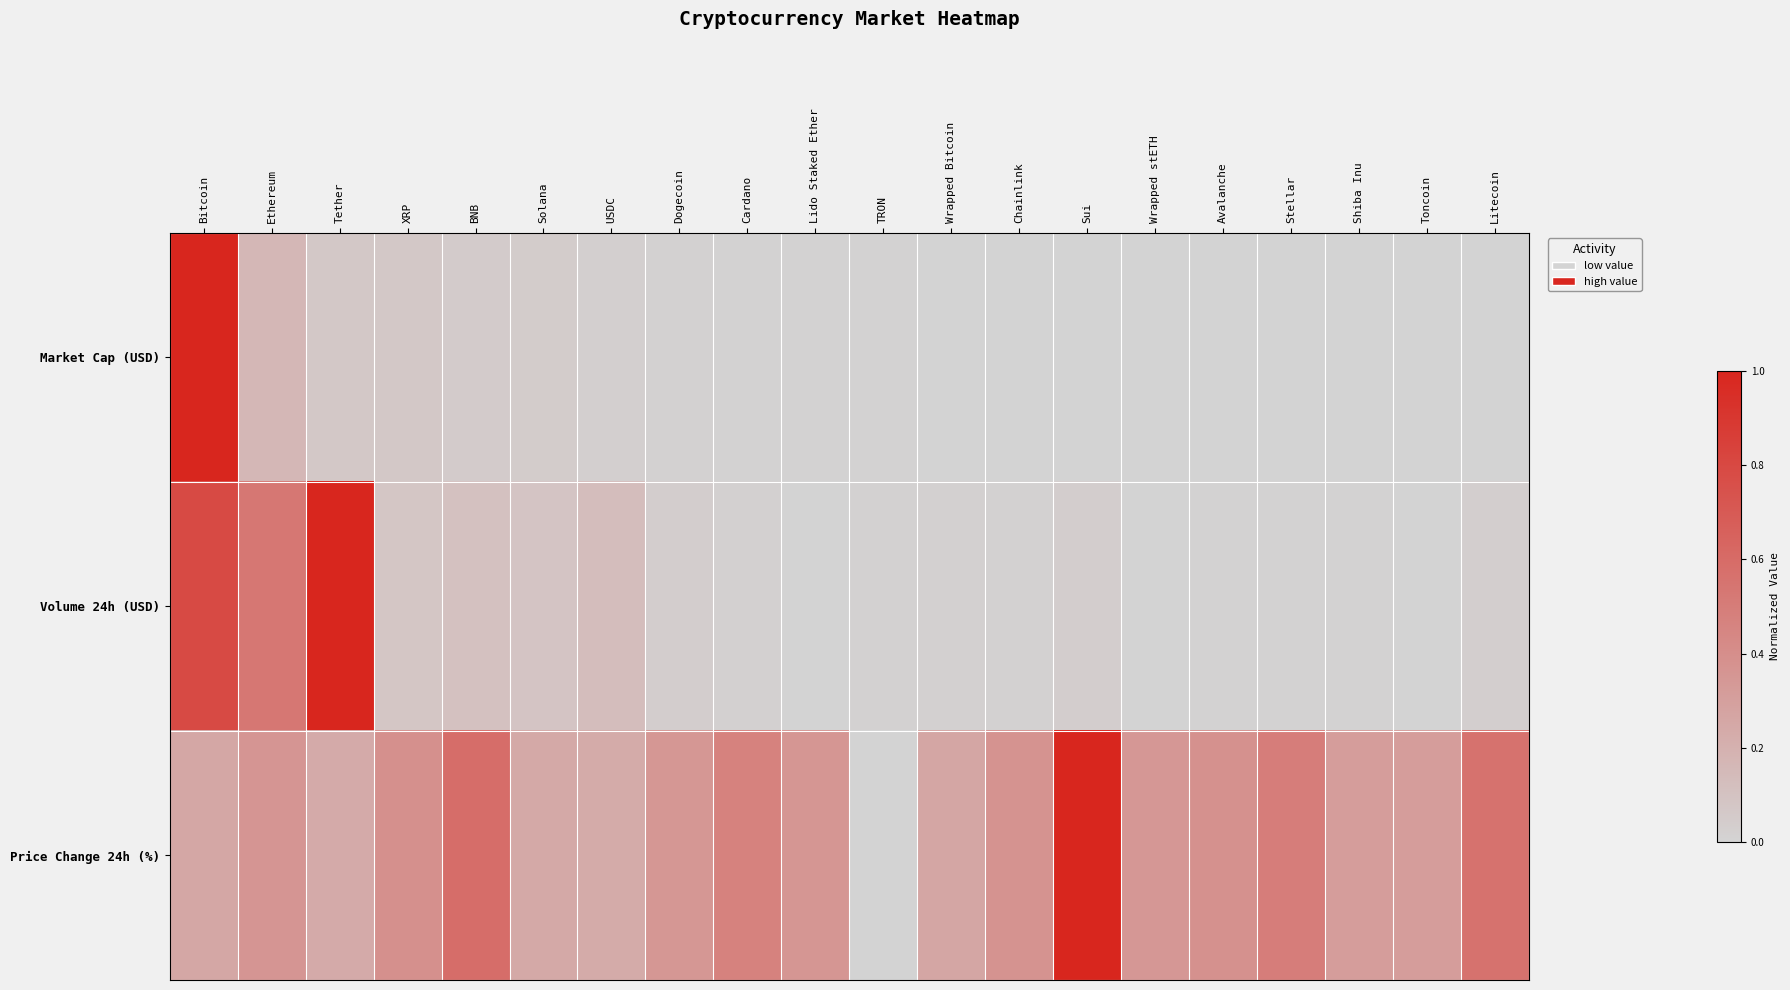

At which category is the sum across all series the highest?

Bitcoin